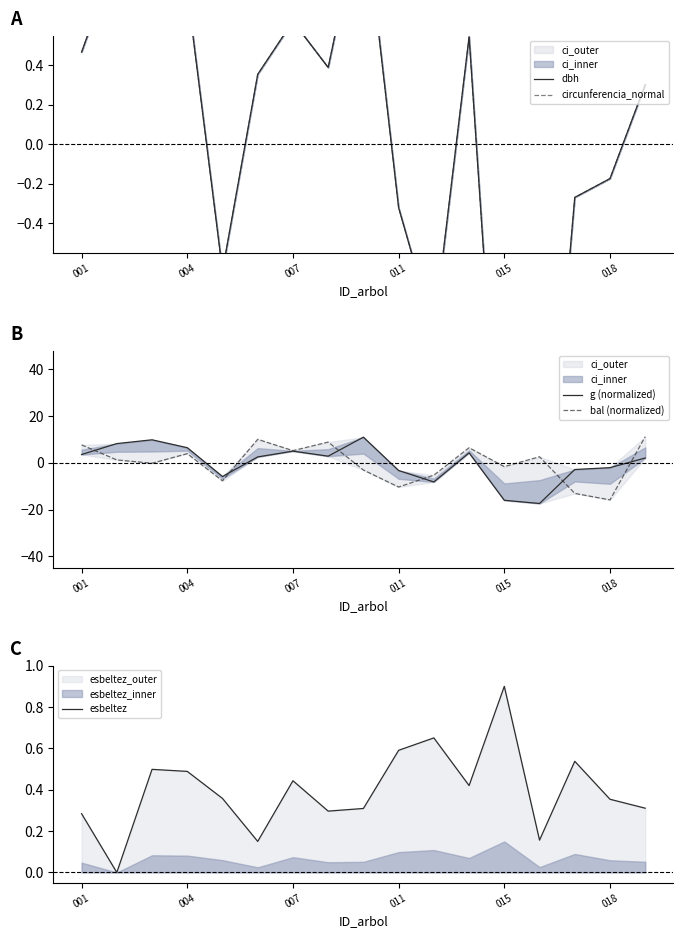

What is the value of the dbh point at the 6th from the left?

0.4